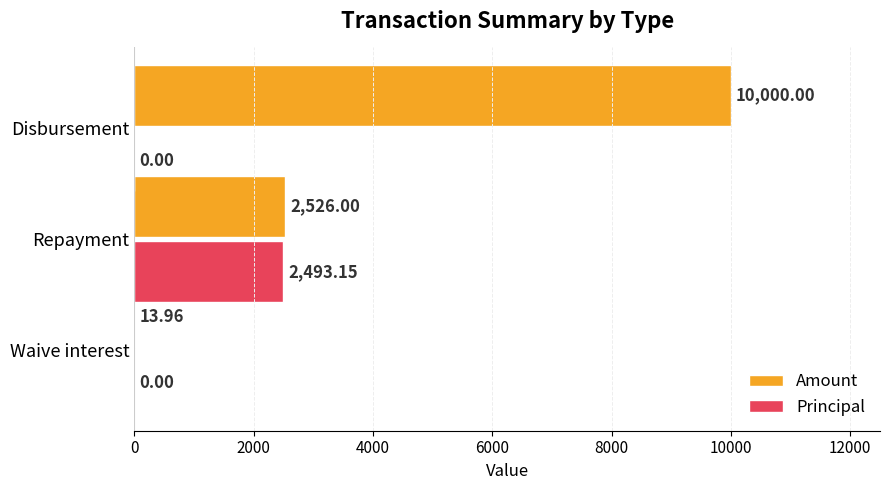

Which series has the largest total across all categories?

Amount